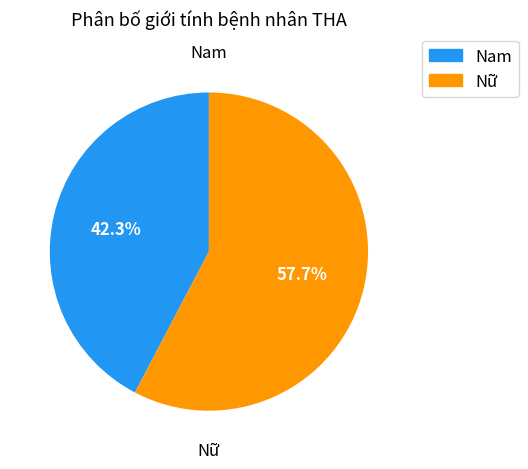

Is it true that Nam is 29% of the pie?

False